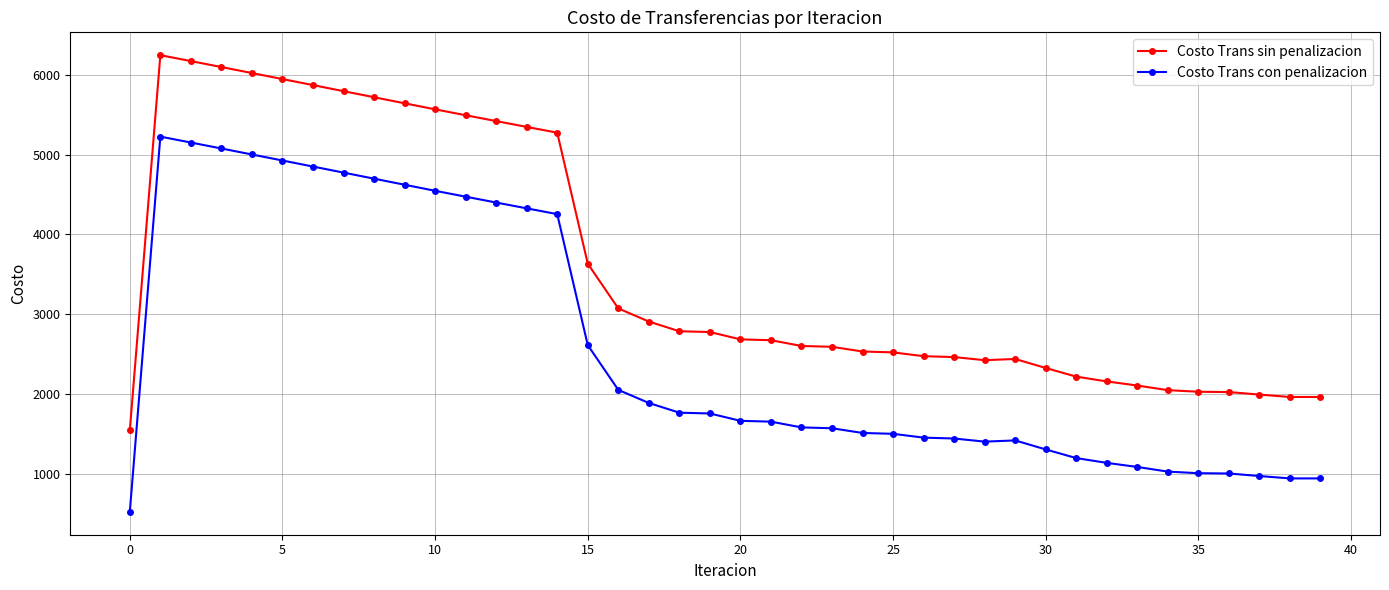

List the series in order of their peak value, lowest first.

Costo Trans con penalizacion, Costo Trans sin penalizacion